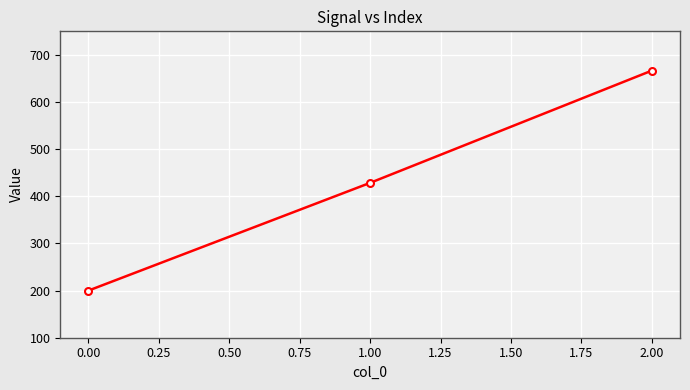

What is the change in value from 1.00 to 2.00?

+238.1